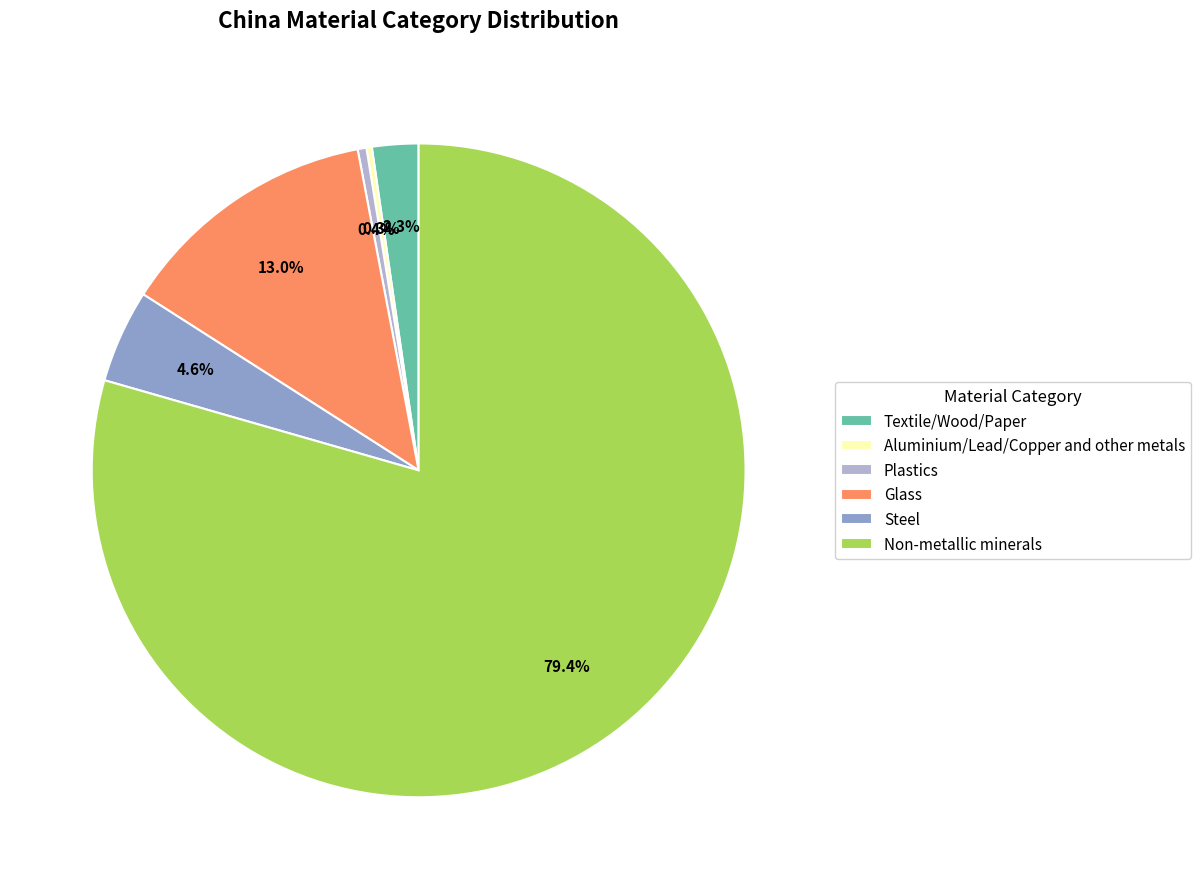

Which slice represents more than half of the pie?

Non-metallic minerals